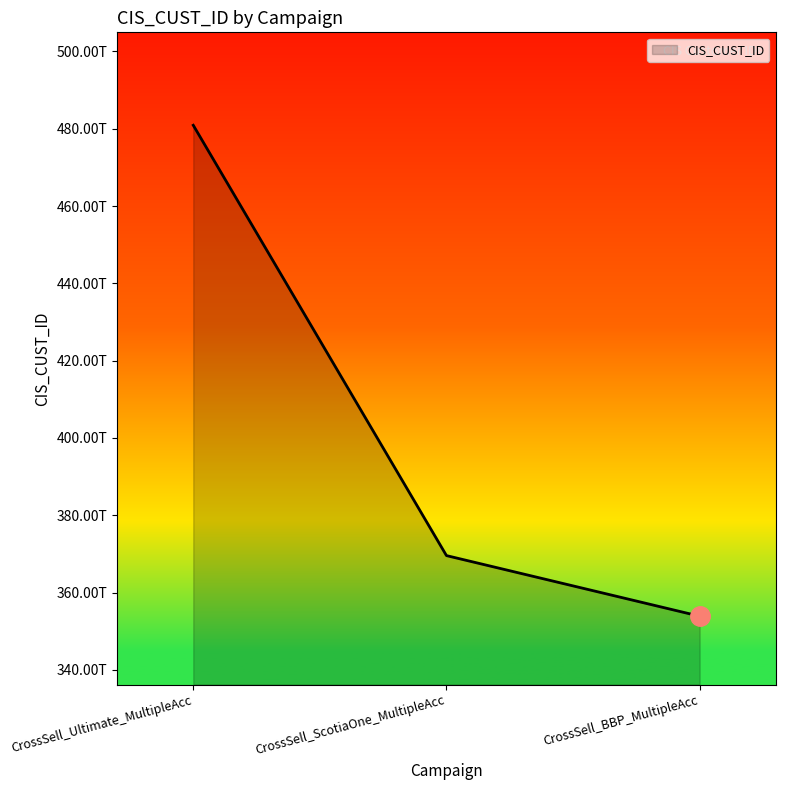

Count the values in the range 353877386639325 to 480898609339375.

3